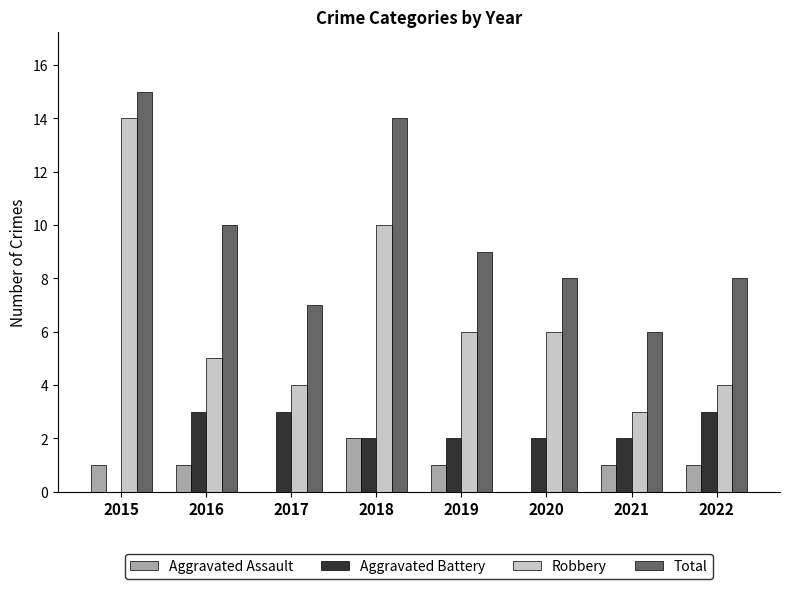

Count the number of categories in the chart.

8